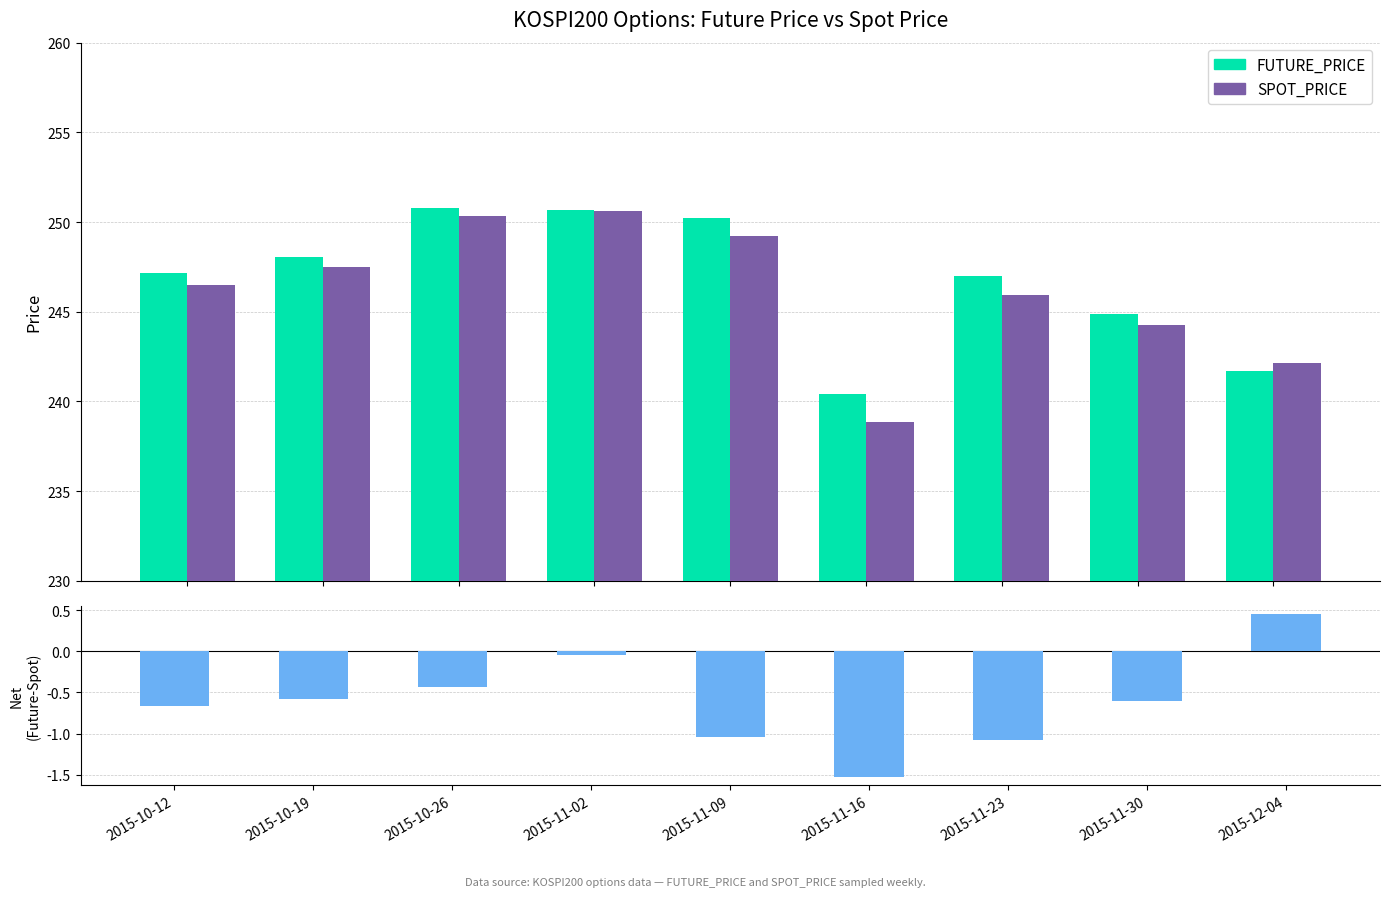

Reading left to right, extract all data points from this chart.

FUTURE_PRICE: 247.2	248.1	250.8	250.7	250.2	240.4	247.0	244.8	241.7
SPOT_PRICE: 246.5	247.5	250.4	250.6	249.2	238.9	245.9	244.2	242.2
Net (Future - Spot): -0.7	-0.6	-0.4	-0.1	-1.0	-1.5	-1.1	-0.6	0.5